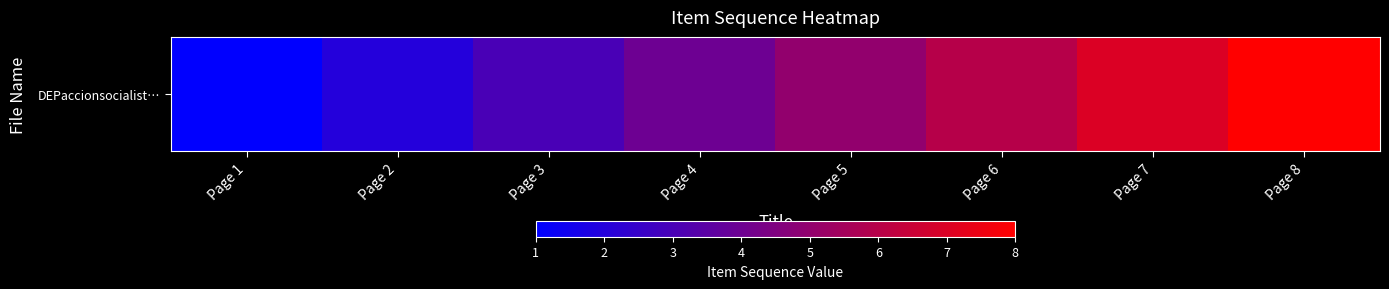

Approximately how many times larger is the value at Page 7 compared to Page 1?

7.0